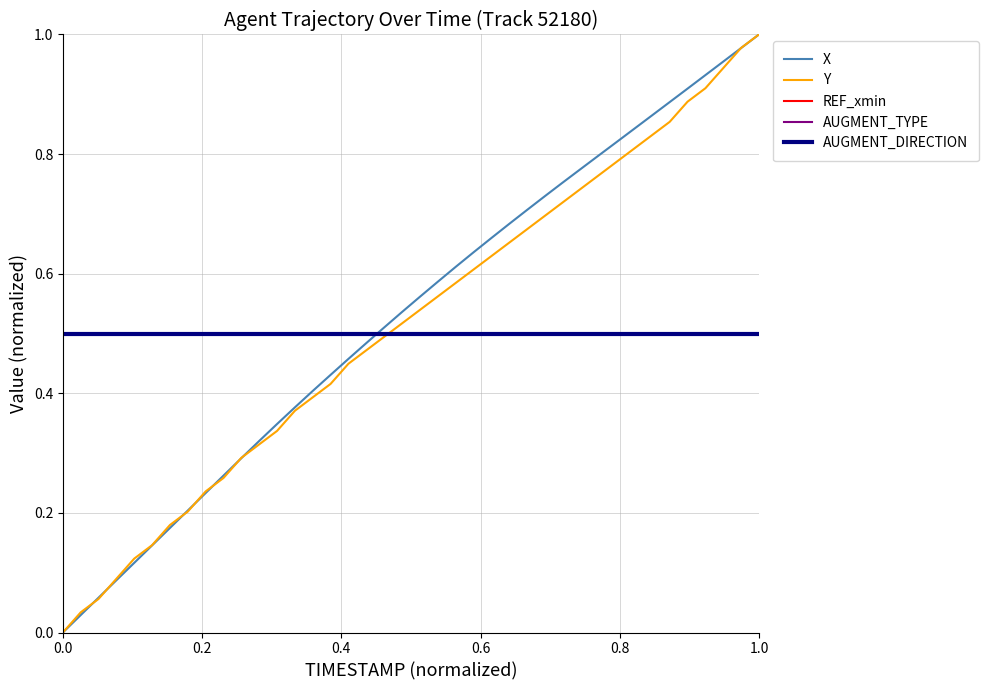

What is the sum of all Y values?

20.6